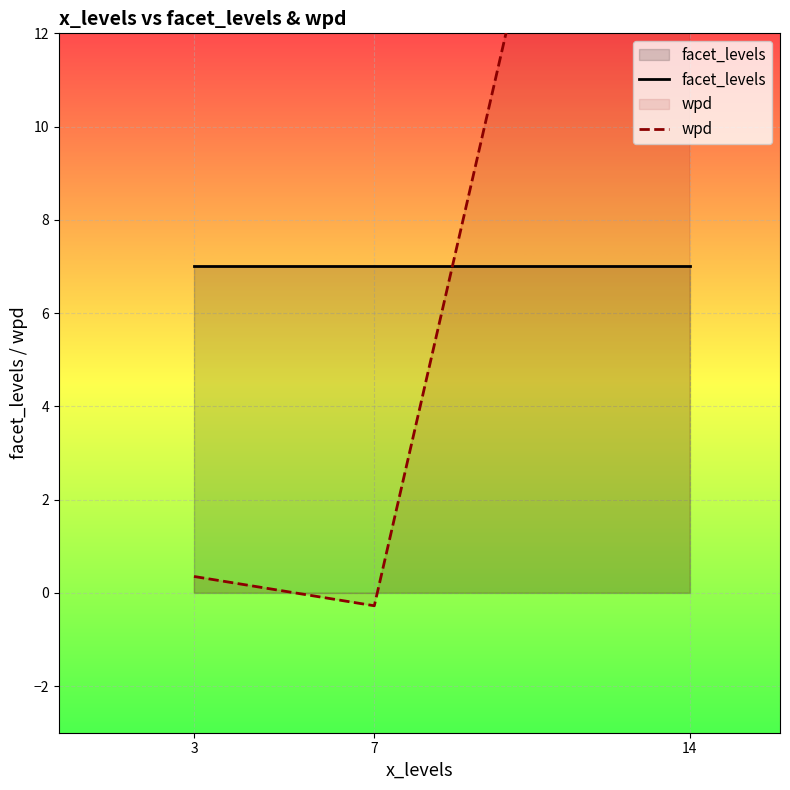

What is the value of the facet_levels point at the 1st from the left?

7.0